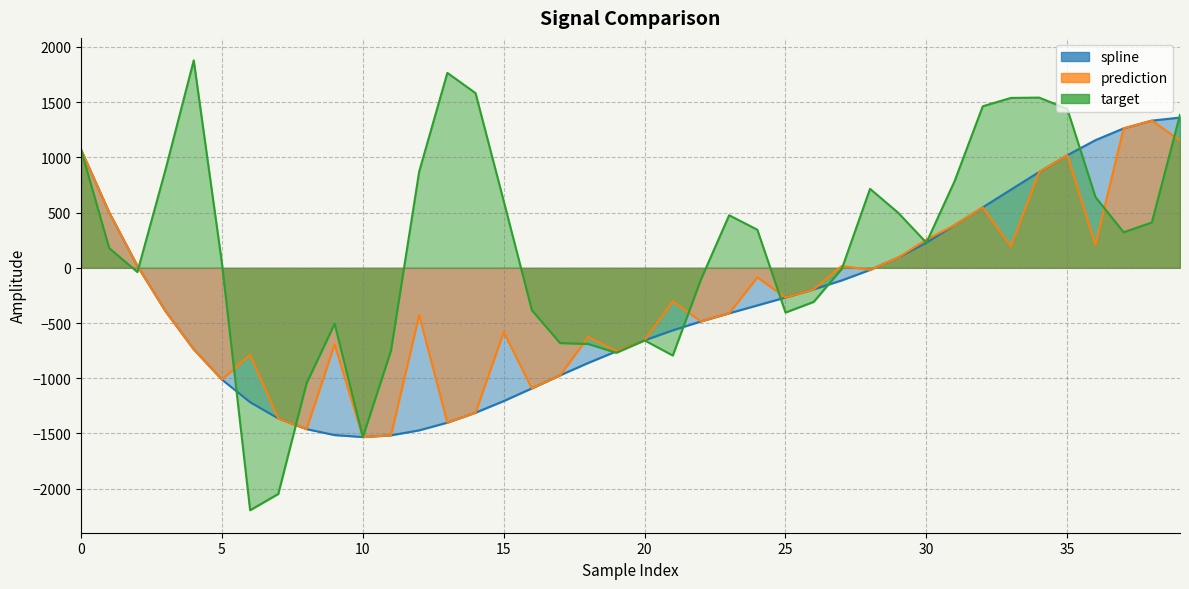

Does the chart display data point markers on the line(s)?

No